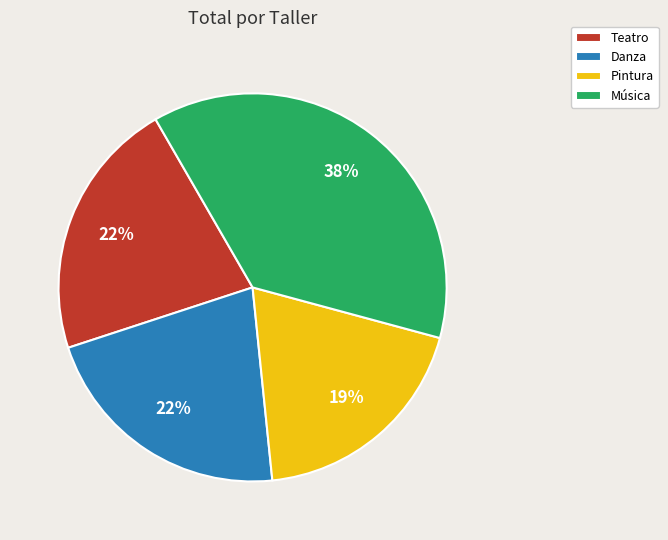

Is it true that Teatro is 27% of the pie?

False